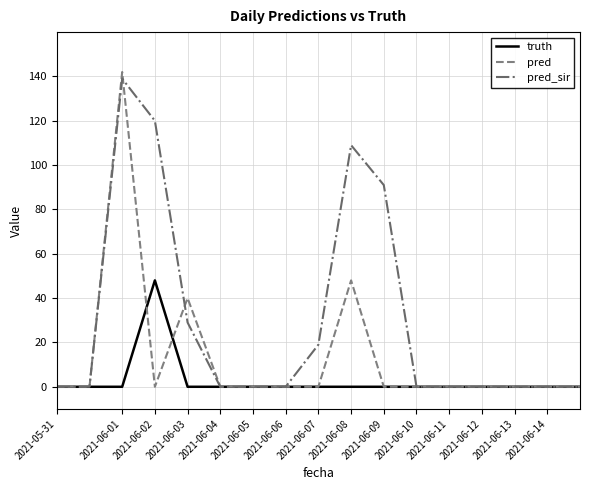

In truth, how many points are higher than both neighbors (excluding endpoints)?

1